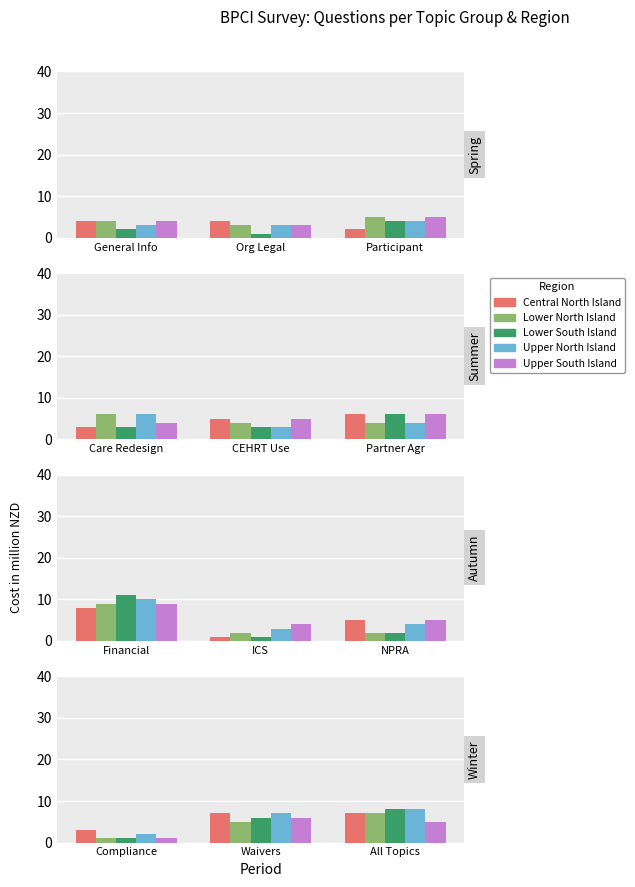

Which series has the largest total across all categories?

Cnt North Isl